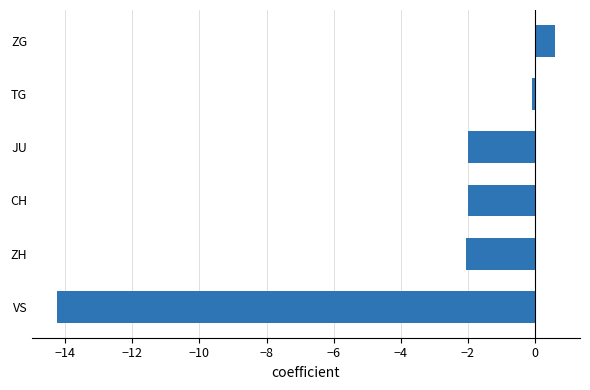

Which has a higher value, ZG or ZH?

ZG